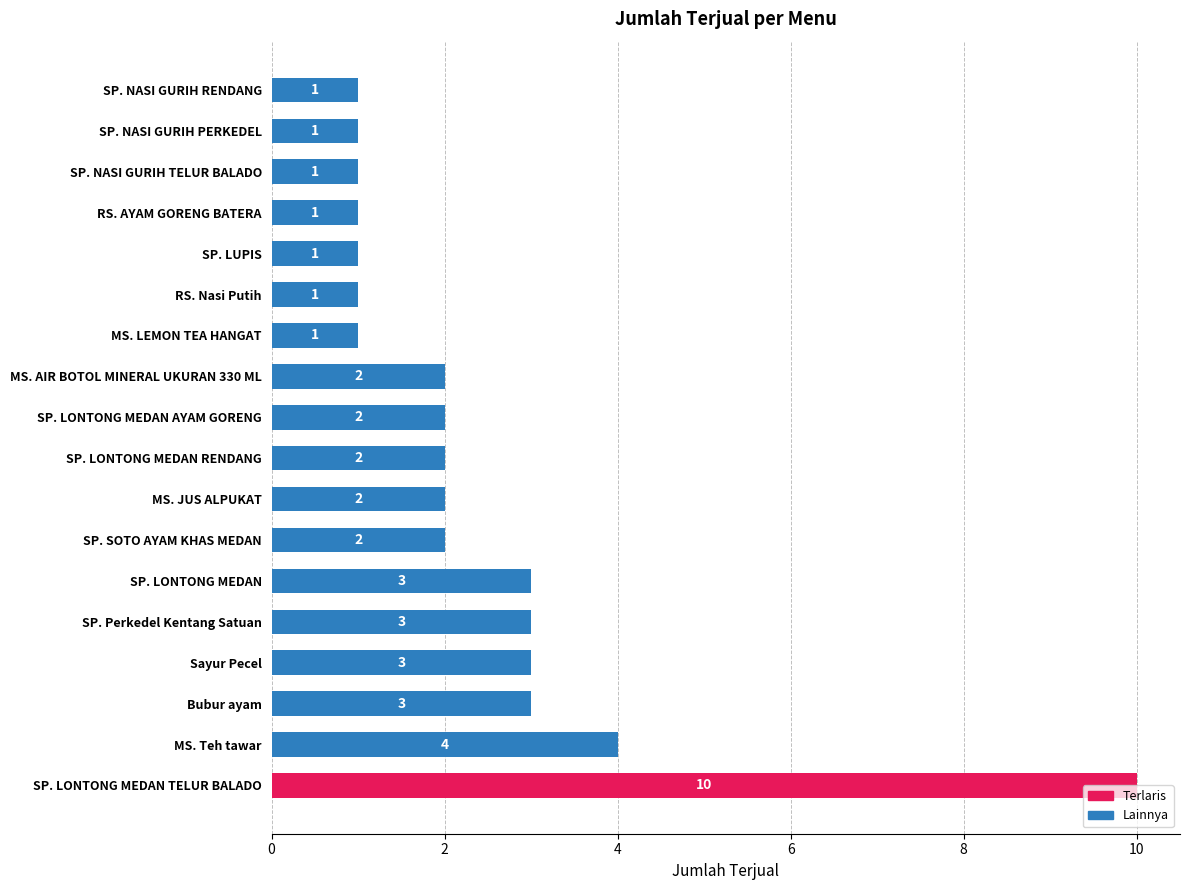

At which category does the chart reach its peak across all series?

SP. LONTONG MEDAN TELUR BALADO